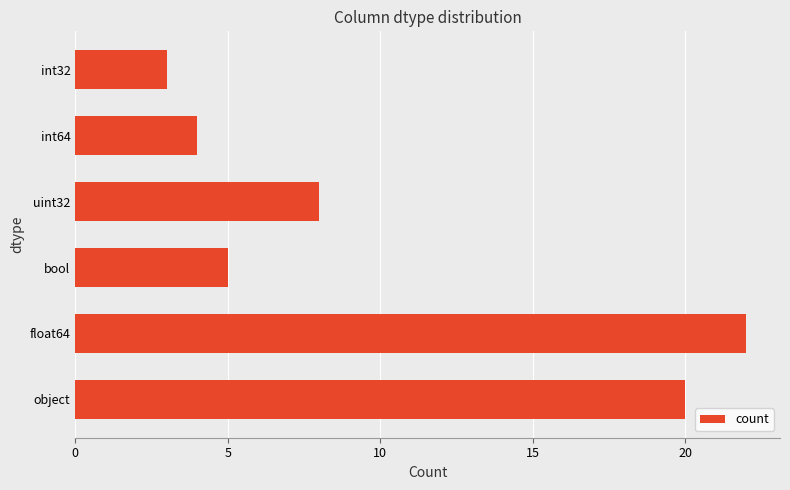

Which label corresponds to the smallest value in the chart?

int32